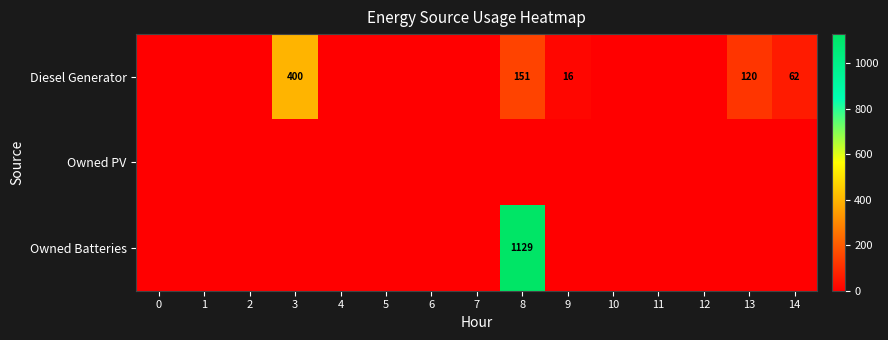

Is it true that Diesel Generator equals 151 at 8?

True